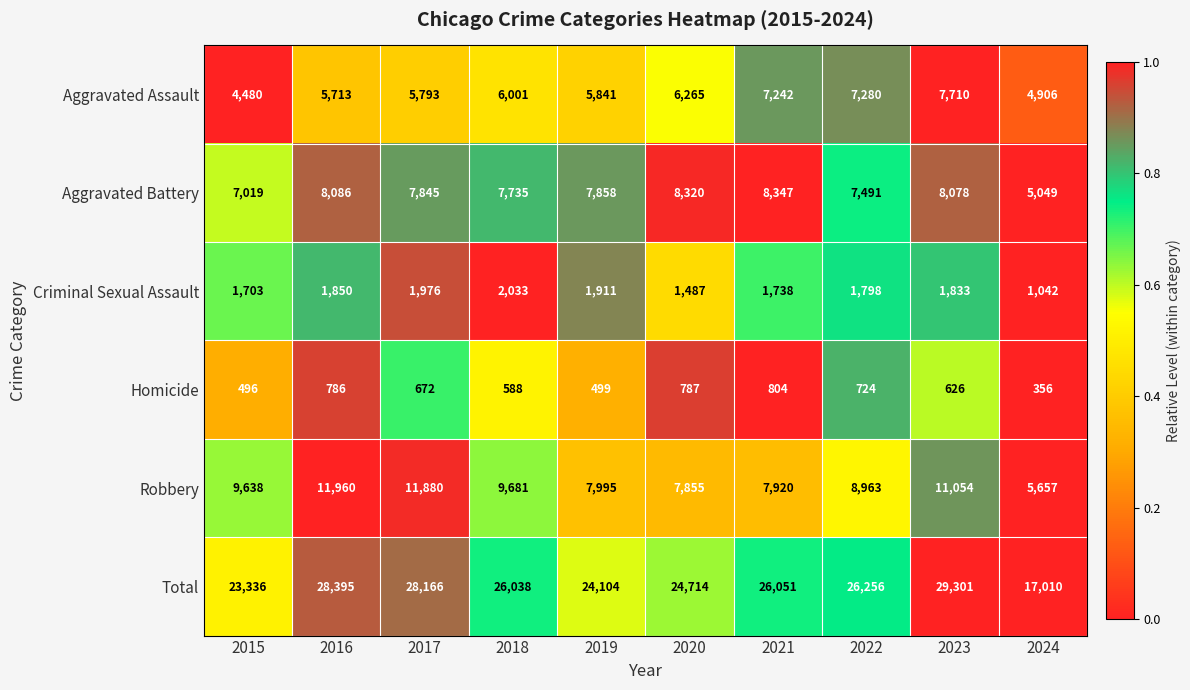

What is the greatest value displayed?

29301